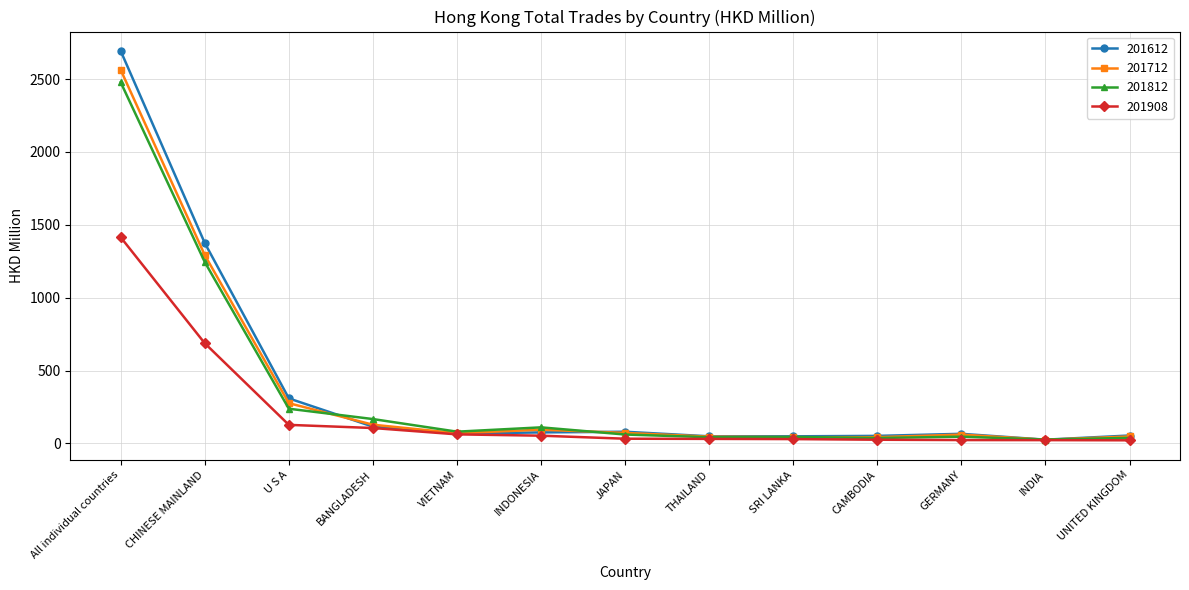

What are all the series names shown in the legend?

201612, 201712, 201812, 201908